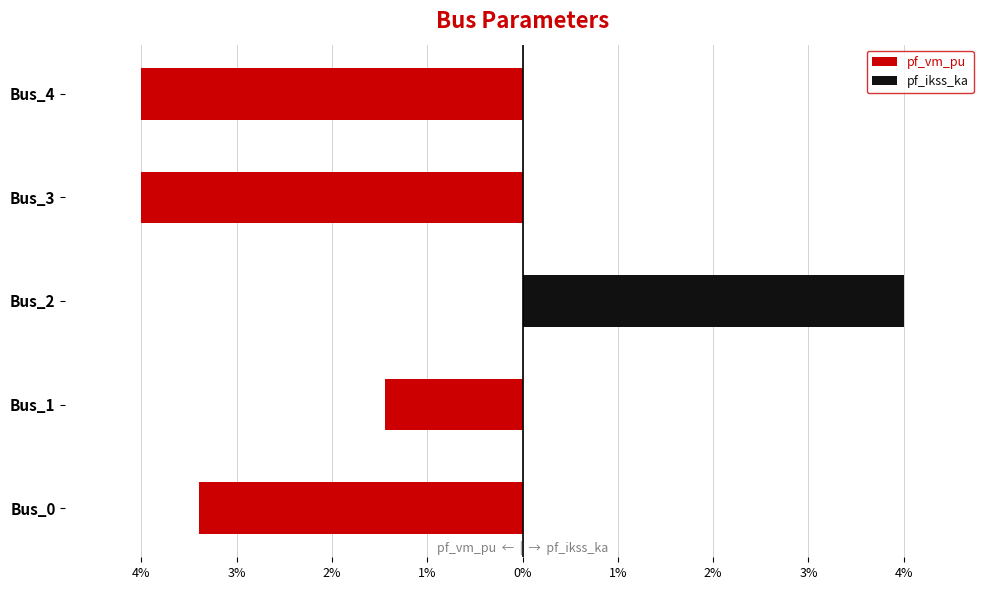

Which series has the widest spread of values?

pf_vm_pu